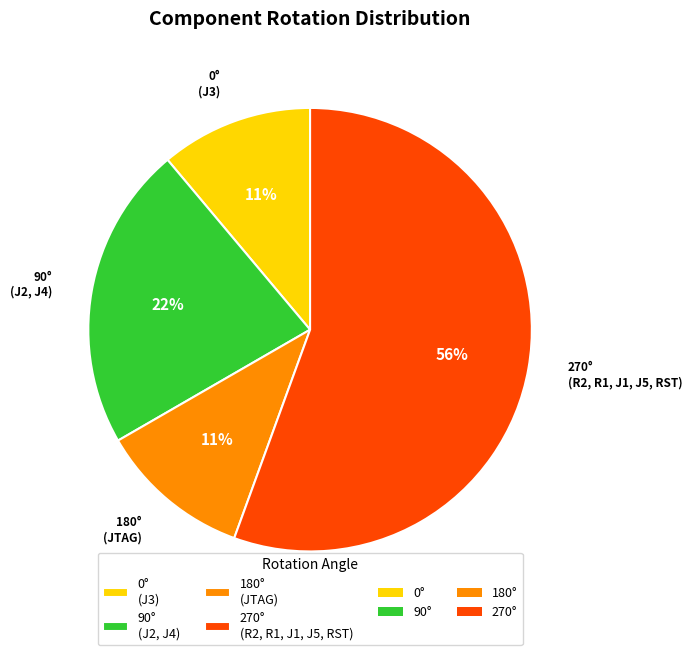

To the nearest percent, what percentage of the pie is 270° (R2, R1, J1, J5, RST)?

56%